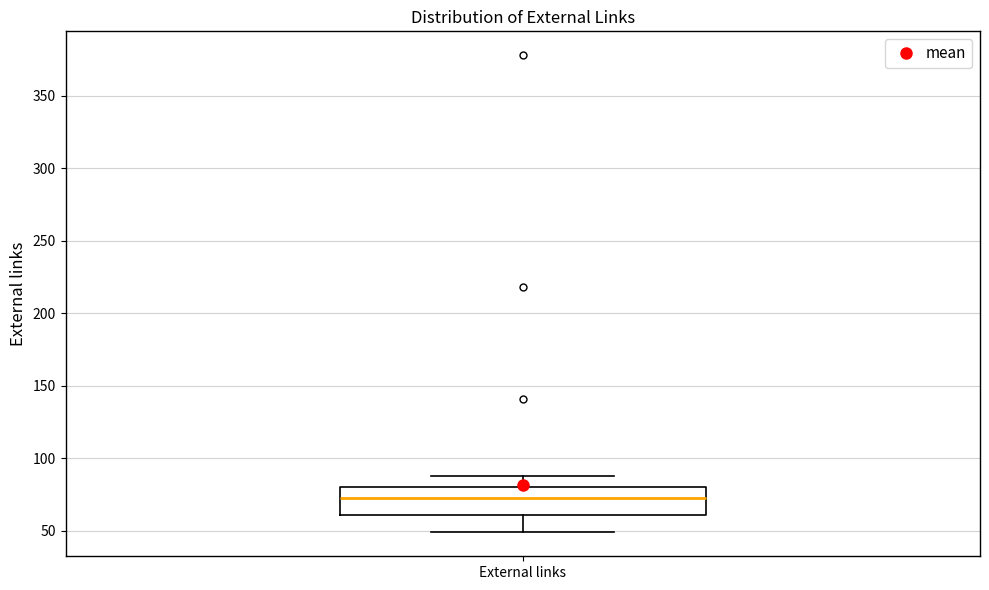

Where does the upper whisker of the box for External links end on the y-axis? The values are not printed on the chart, so give them approximately, as read against the axis.

90